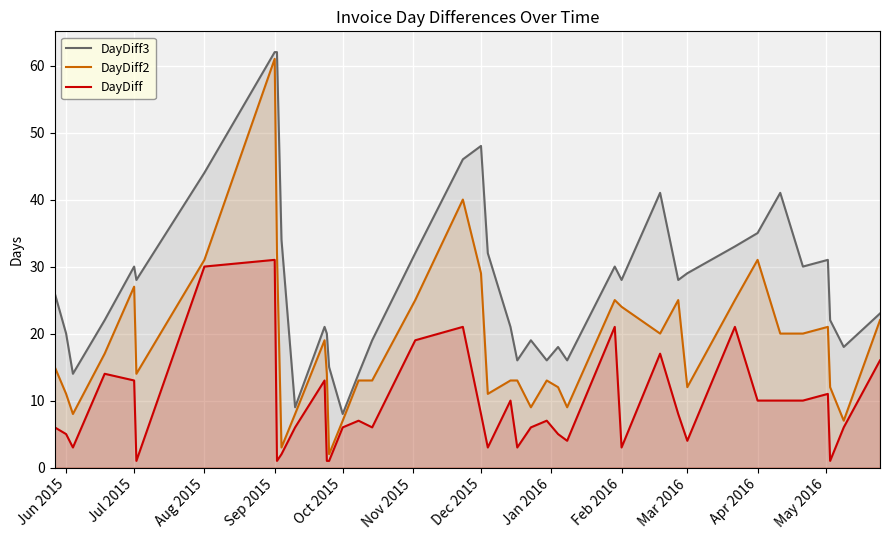

In DayDiff, how many points are lower than both neighbors (excluding endpoints)?

10